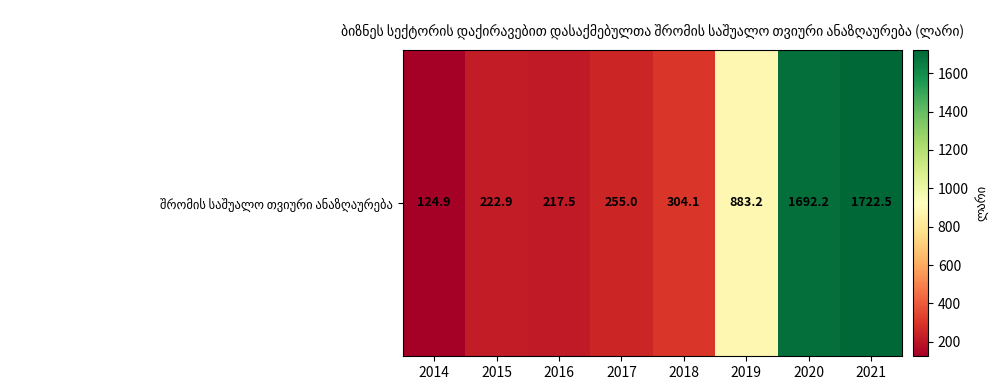

Which label corresponds to the smallest value in the chart?

2014